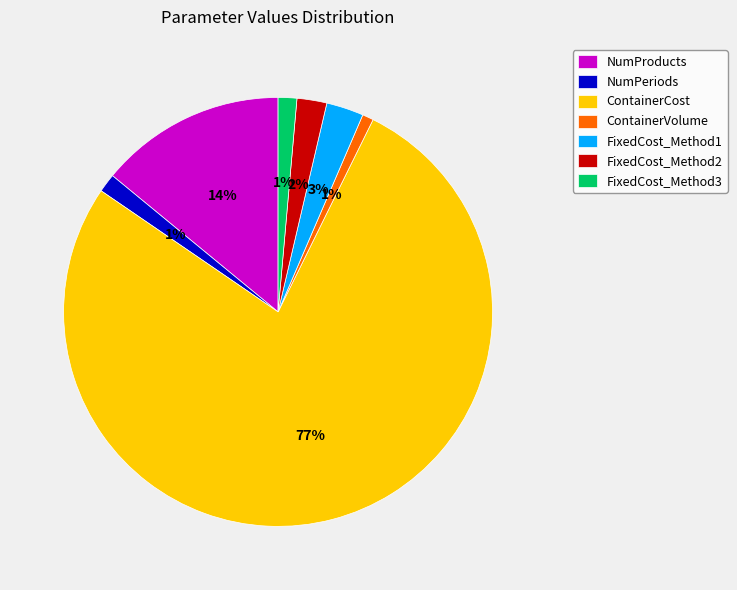

What is the largest slice in the pie chart?

ContainerCost